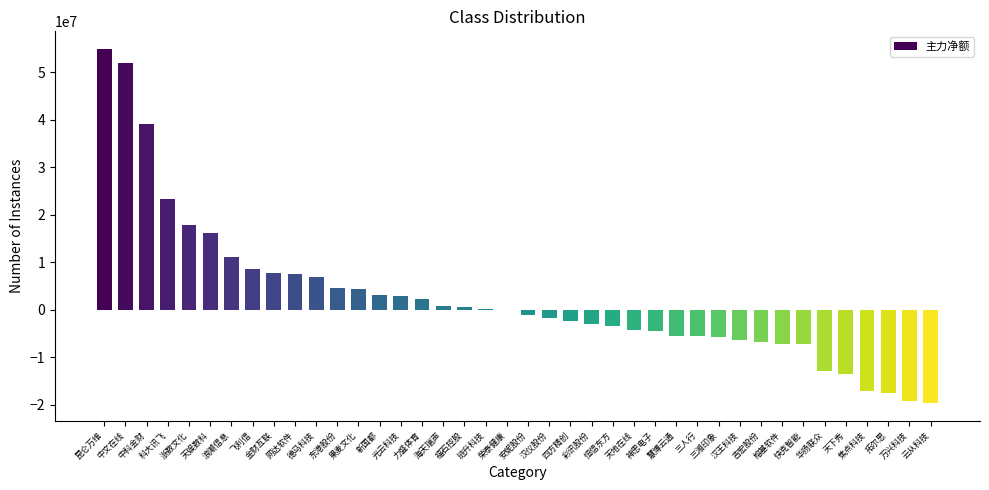

What is the maximum value shown in the chart?

54854892